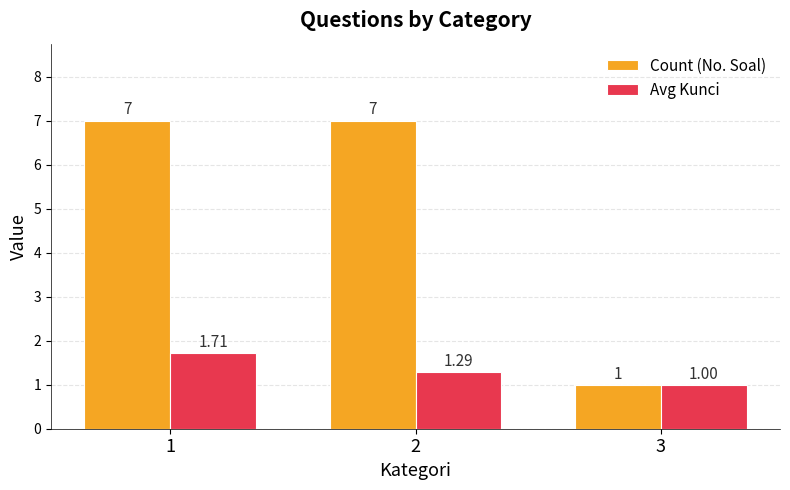

Which label corresponds to the smallest value in the chart?

3